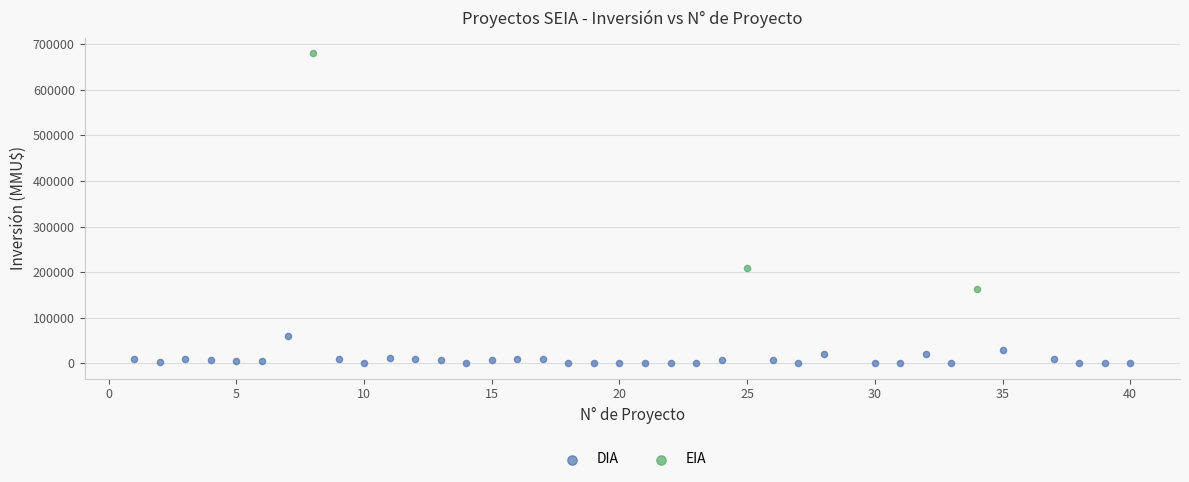

Which series has the widest spread of Y values?

EIA